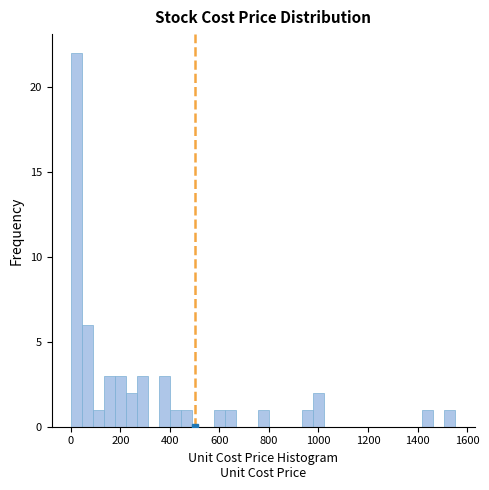

Read against the x-axis, roughly where is the centre of the tallest bar?

20